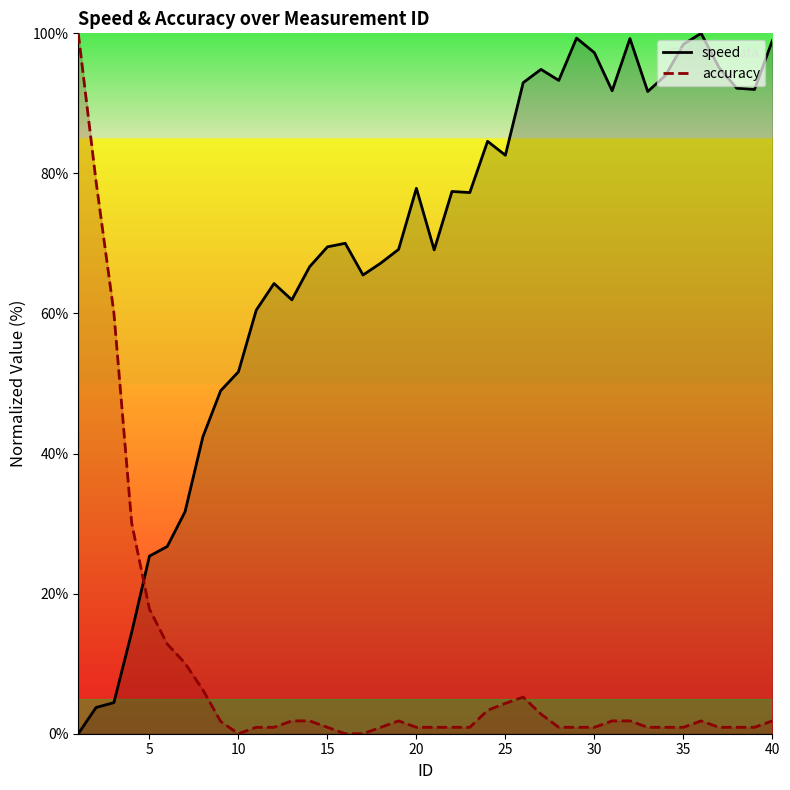

What is the sum of all accuracy values?

361.8